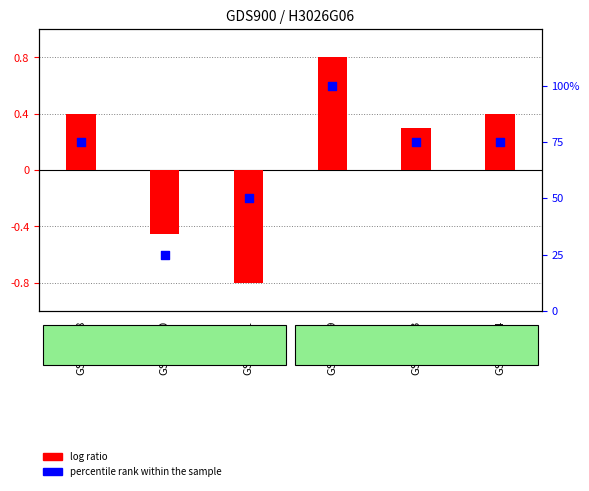

Which series reaches the maximum Y coordinate?

percentile rank within the sample